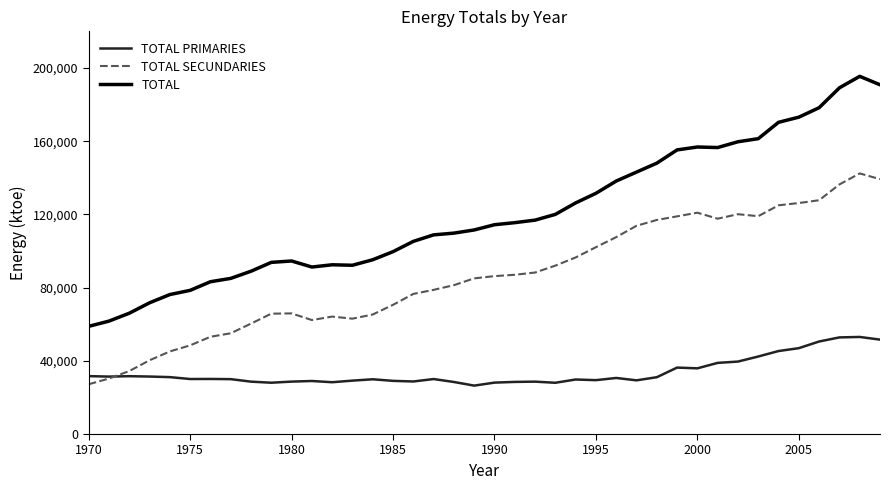

Rank the series by their maximum value, from lowest to highest.

TOTAL PRIMARIES, TOTAL SECUNDARIES, TOTAL